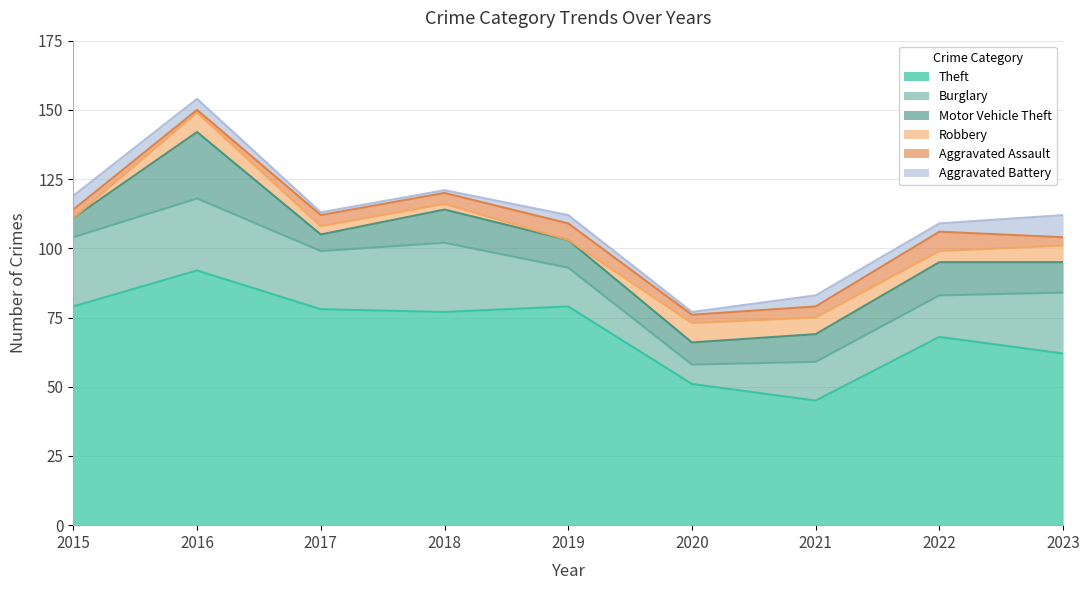

At which category is the sum across all series the highest?

2016